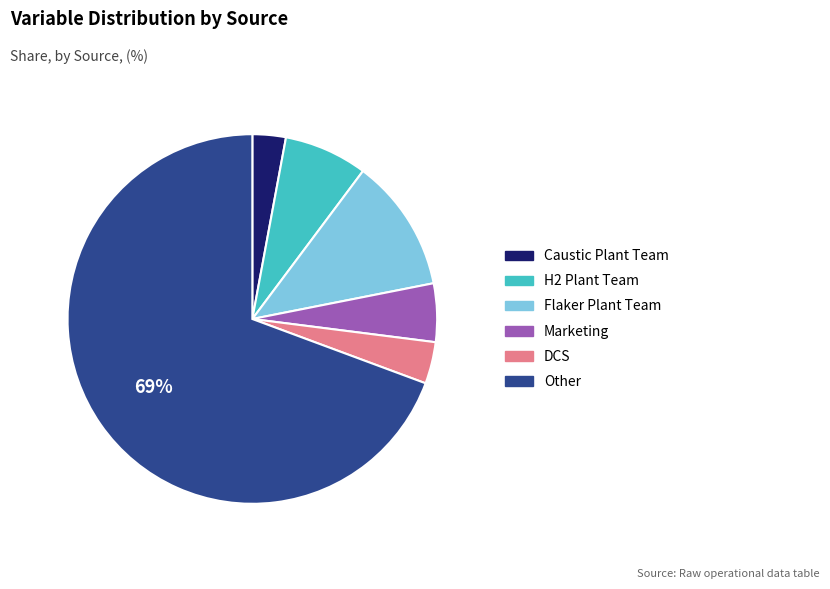

The H2 Plant Team slice represents 7% of the pie. True or false?

True